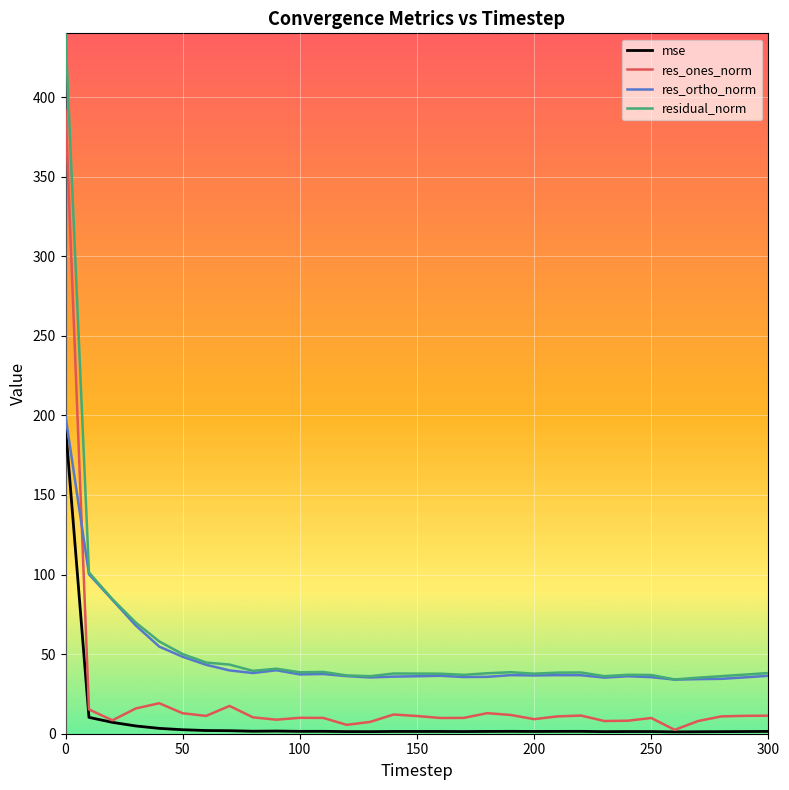

What is the lowest value of the res_ortho_norm series?

34.0